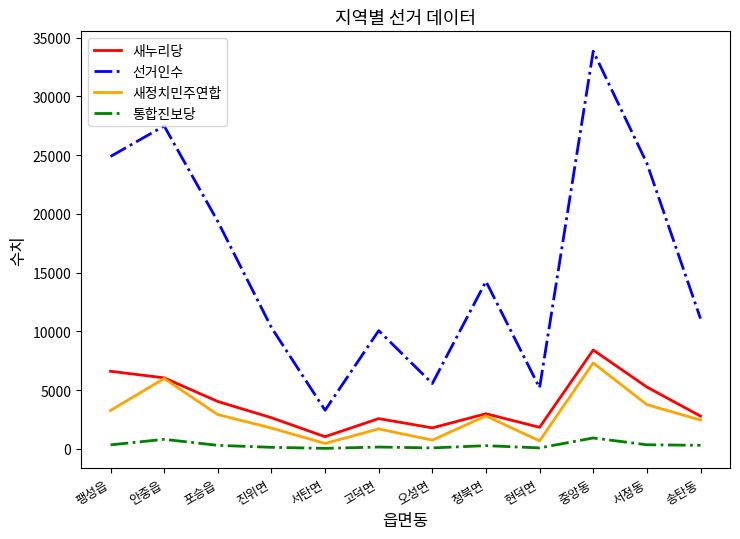

How many lines are shown in the chart?

4